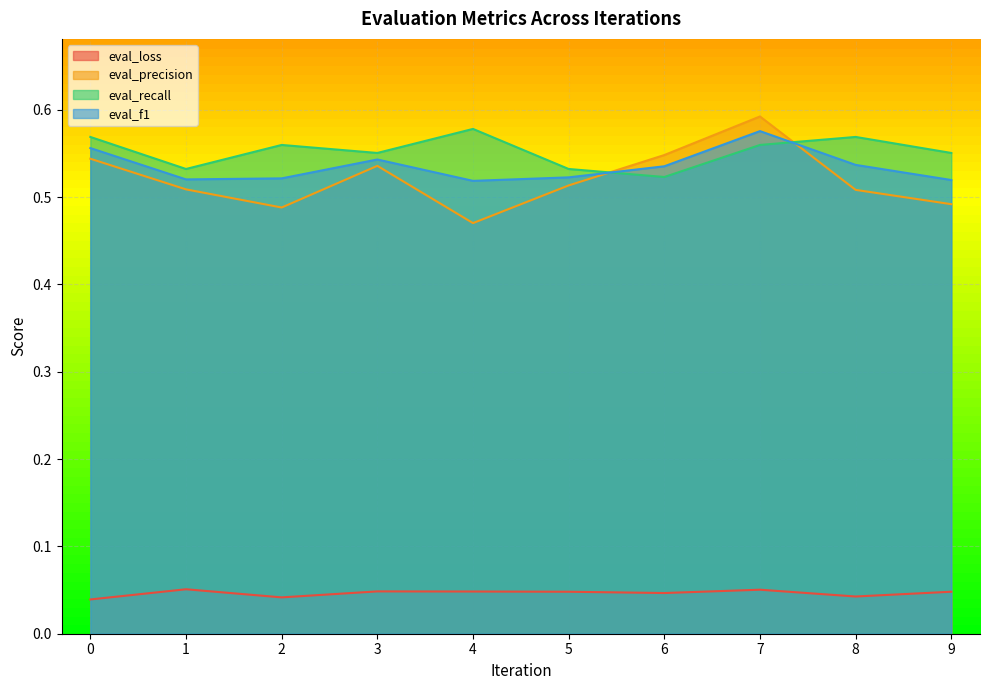

What is the spread (max minus min) of values at 9?

0.5